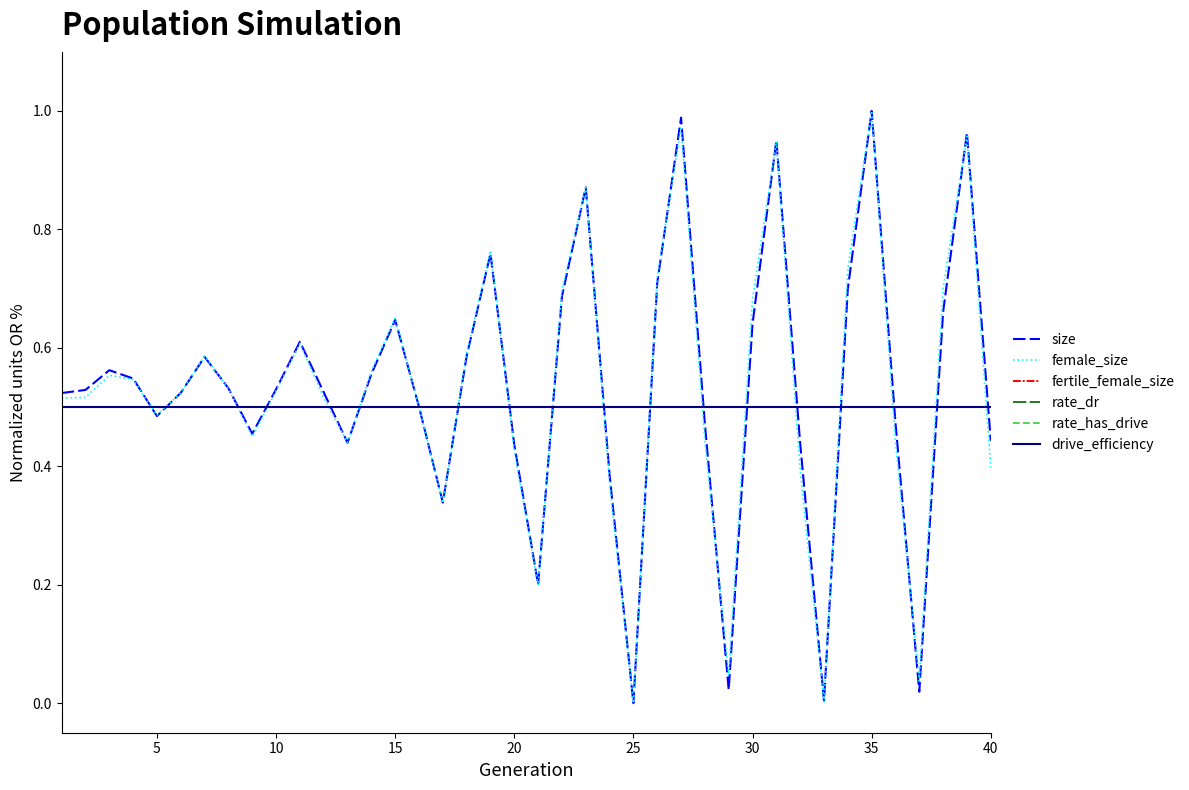

Is this an area chart (filled region under the line)?

No